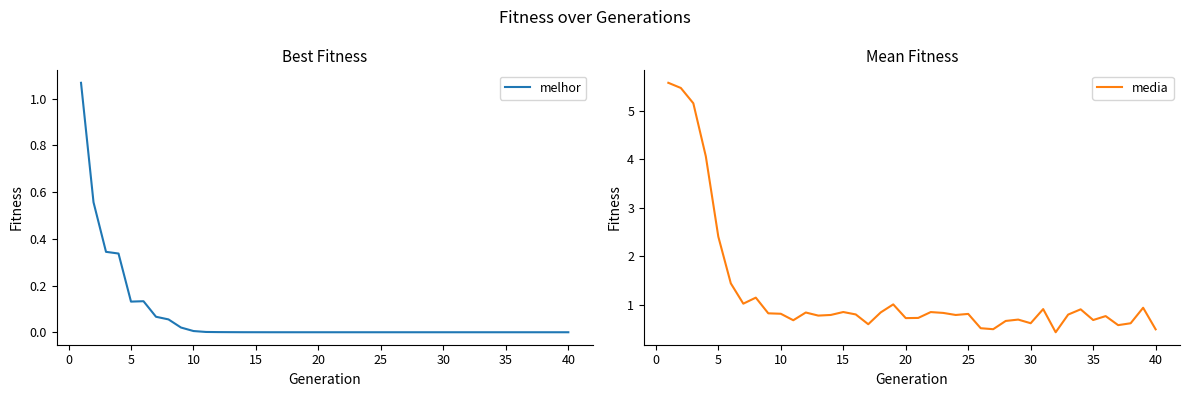

True or false: melhor and media intersect in this chart.

False